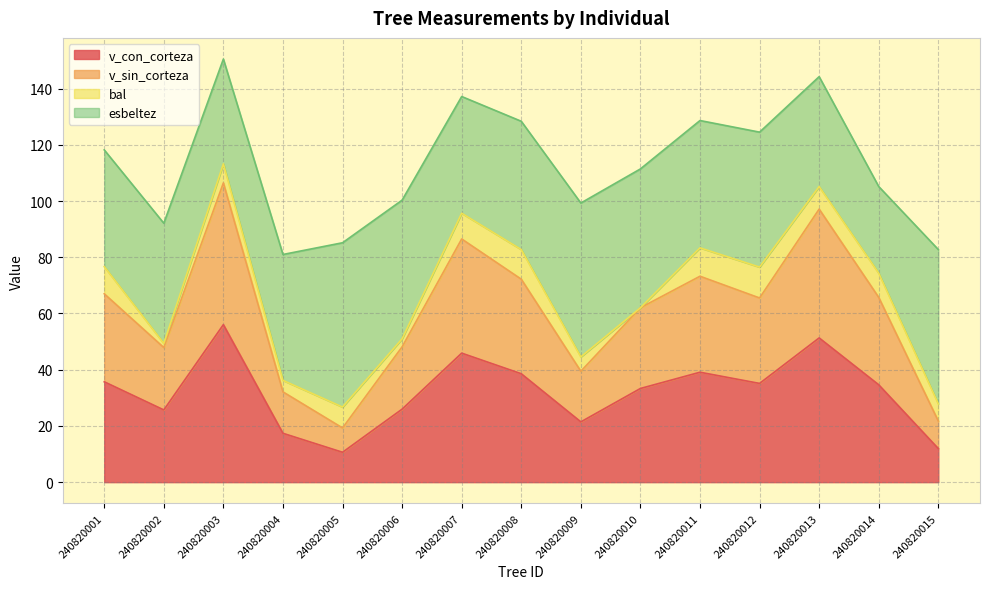

True or false: v_sin_corteza has more than 1 points higher than both neighbors.

True